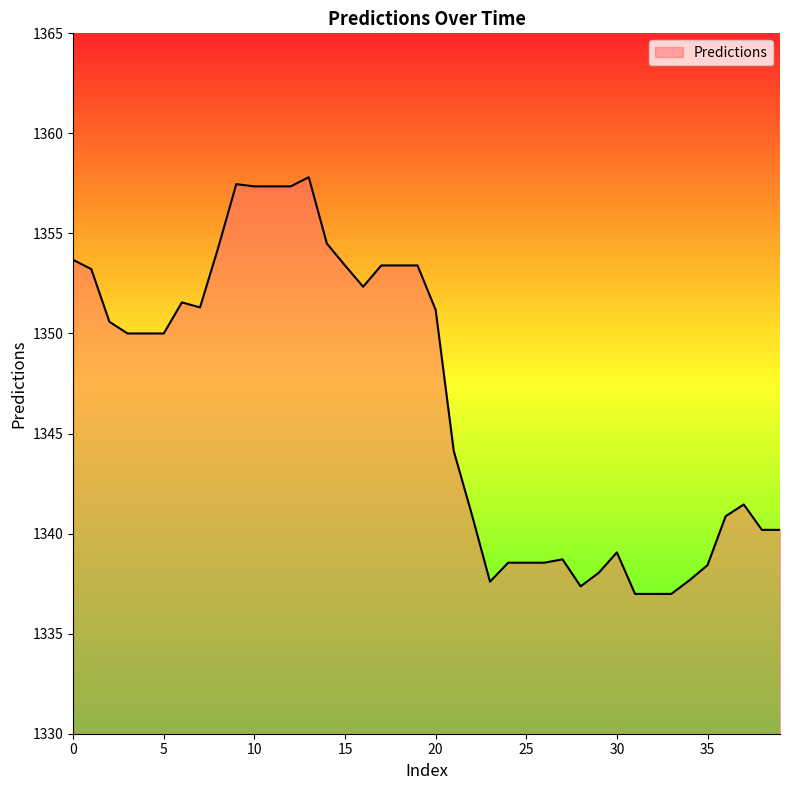

What is the difference between the second highest and minimum values?

20.5